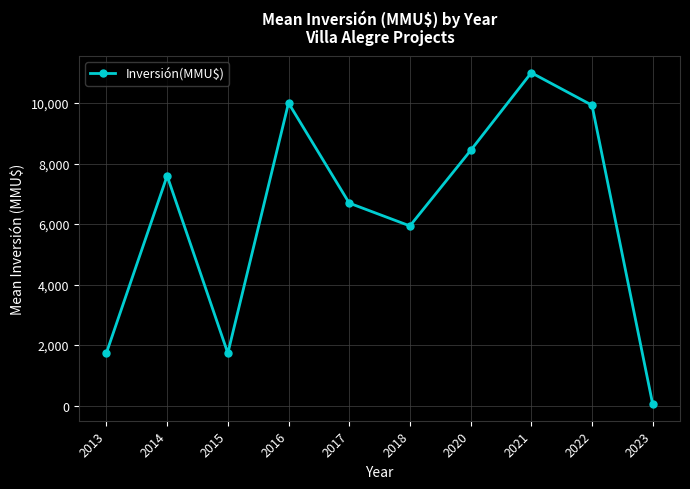

Is it true that the value at 2017 is 6693.0?

True